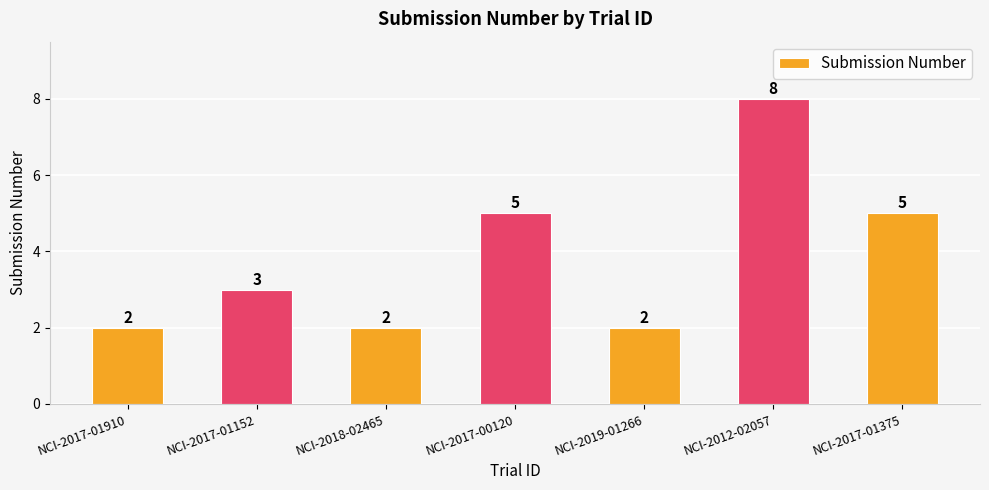

Is it true that the value at NCI-2012-02057 is 13?

False